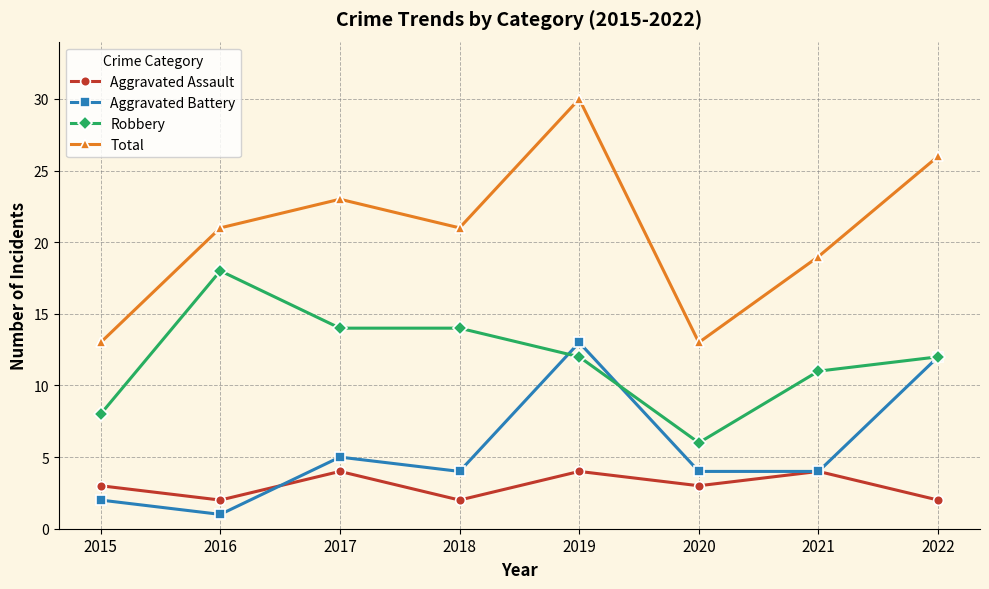

List the series in order of their peak value, highest first.

Total, Robbery, Aggravated Battery, Aggravated Assault